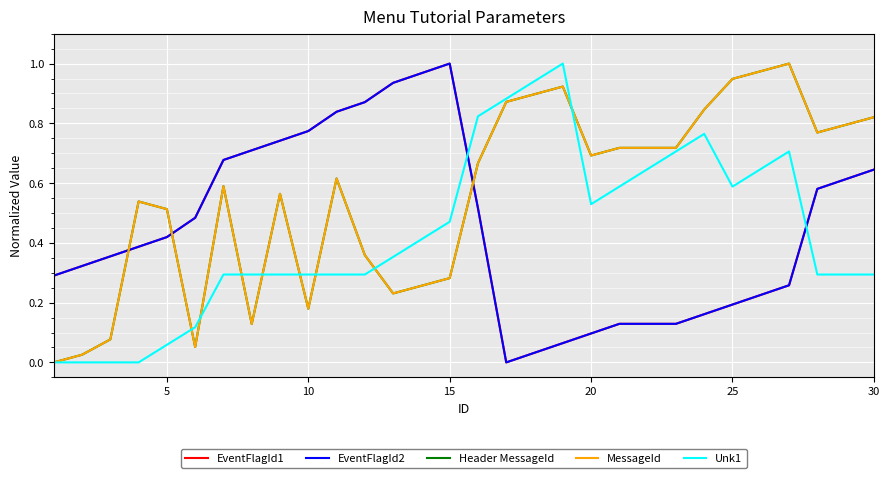

What is the difference between the maximum and minimum values in the MessageId series?

1.0